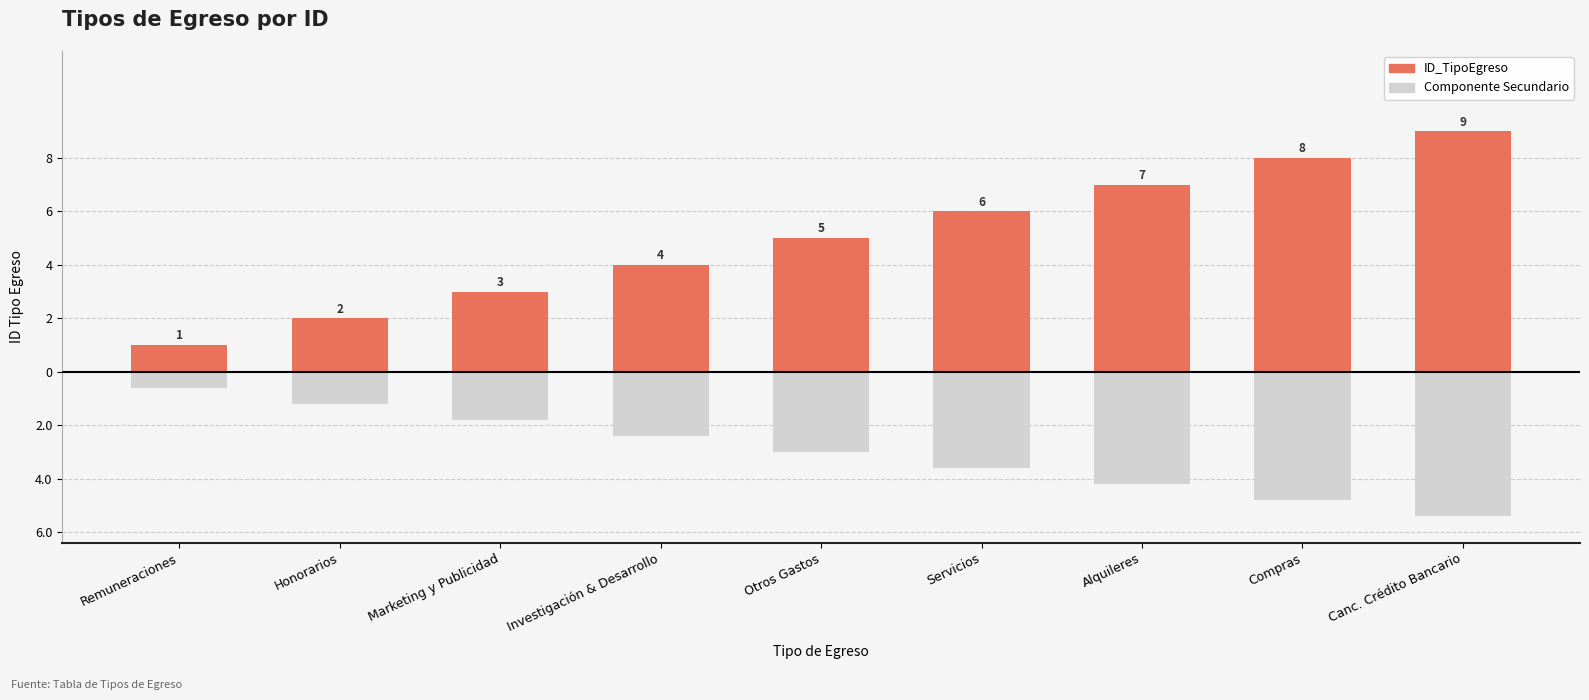

How many distinct data groups are displayed?

2